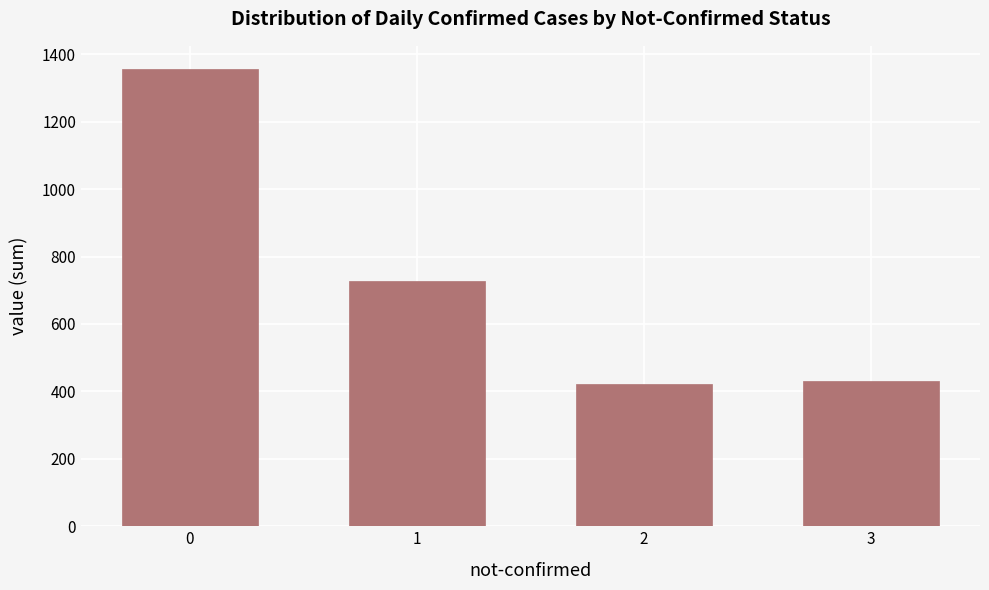

What is the greatest value displayed?

1357